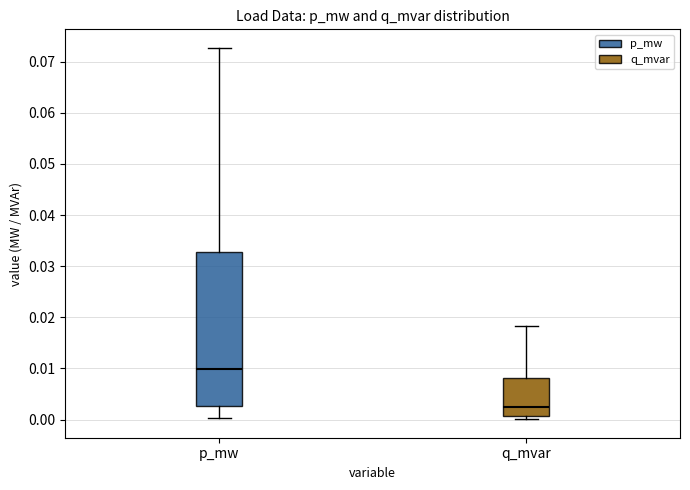

Reading left to right, read every box against the y-axis: the position of its median line, the range the box covers, and the ends of its whiskers. The values are not printed on the chart, so give them approximately, as read against the axis.

p_mw: median 0.010, box 0.003 to 0.033, whiskers 0.000 to 0.073
q_mvar: median 0.002, box 0.001 to 0.008, whiskers 0.000 to 0.018